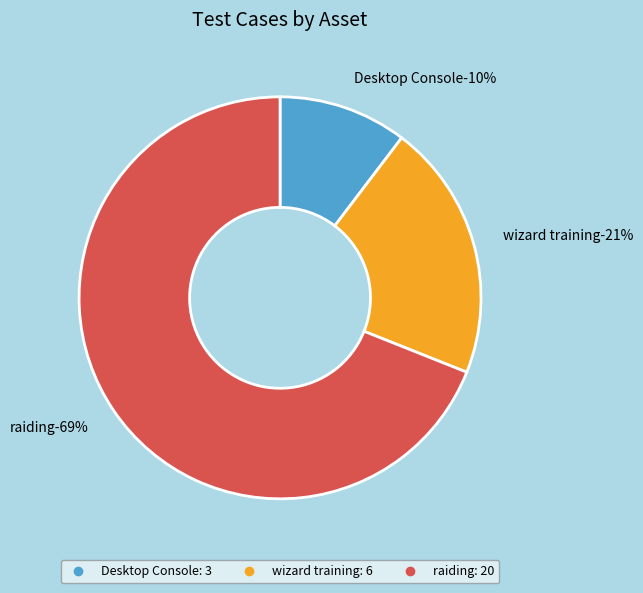

Does Desktop Console account for over 50% of the chart?

No